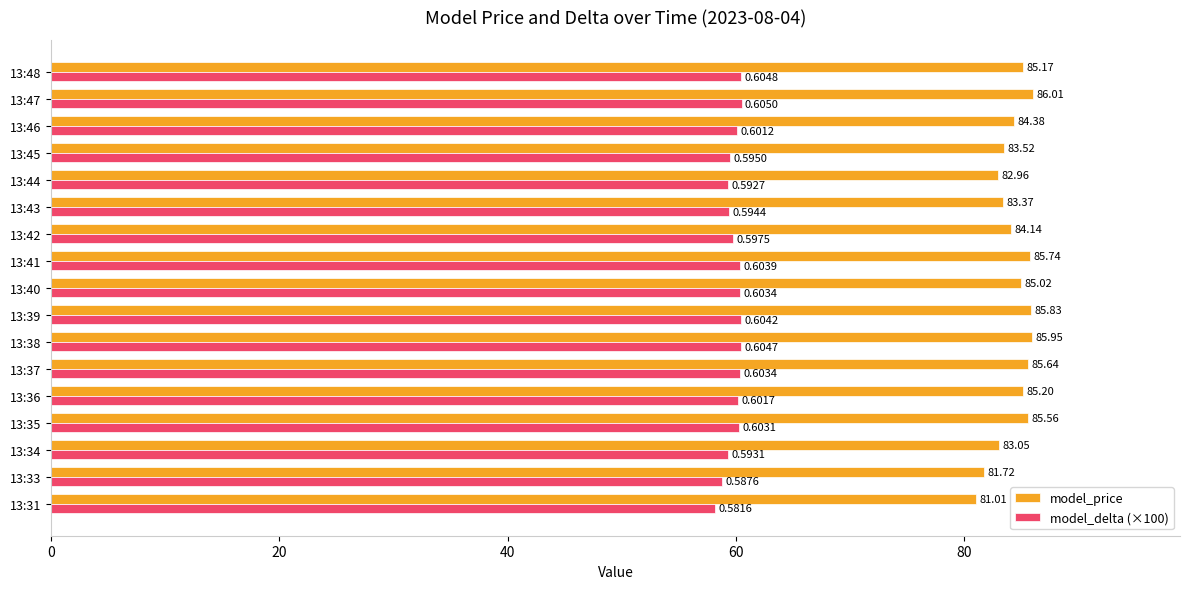

Is the value of model_price at 13:36 greater than the value of model_delta (×100) at 13:39?

Yes